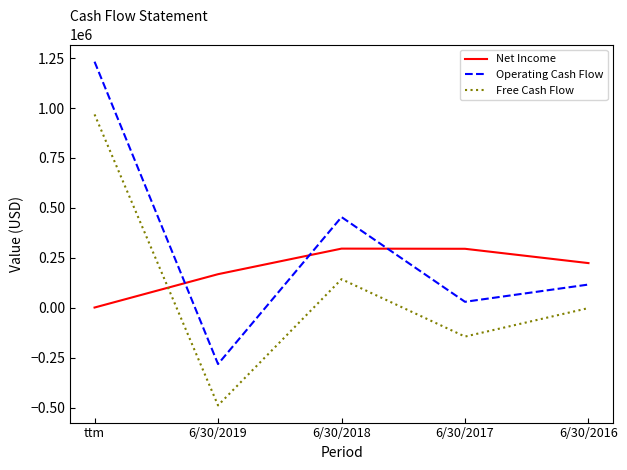

The value of Net Income at 6/30/2017 is 192215. True or false?

False